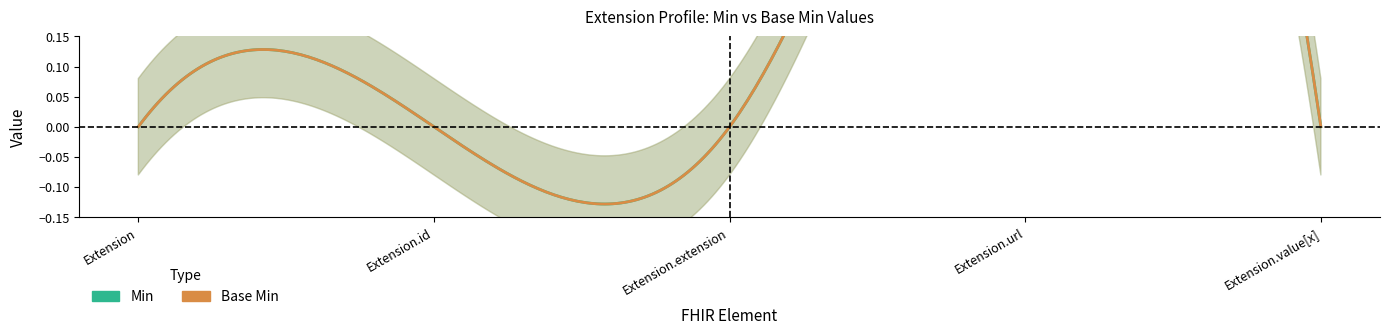

Which has a higher value, Extension.extension or Extension.value[x]?

Extension.extension